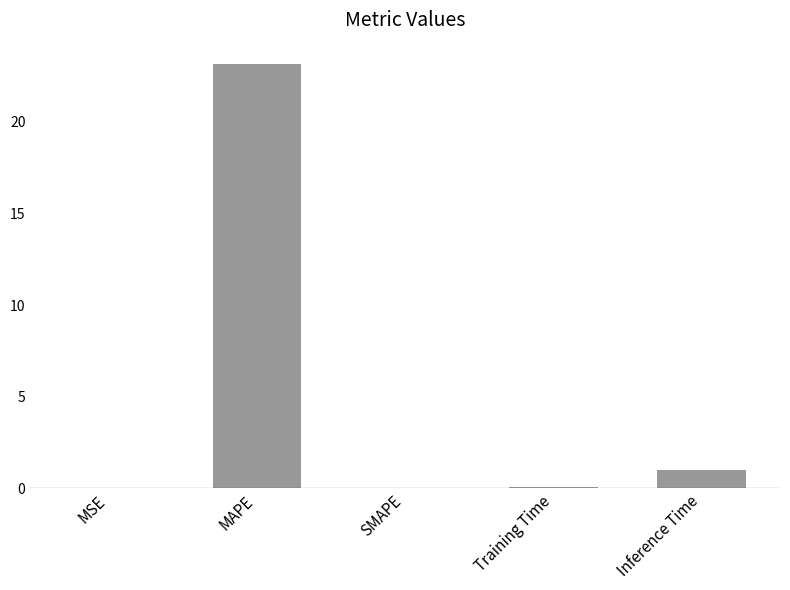

At which label is the value closest to 11?

Inference Time